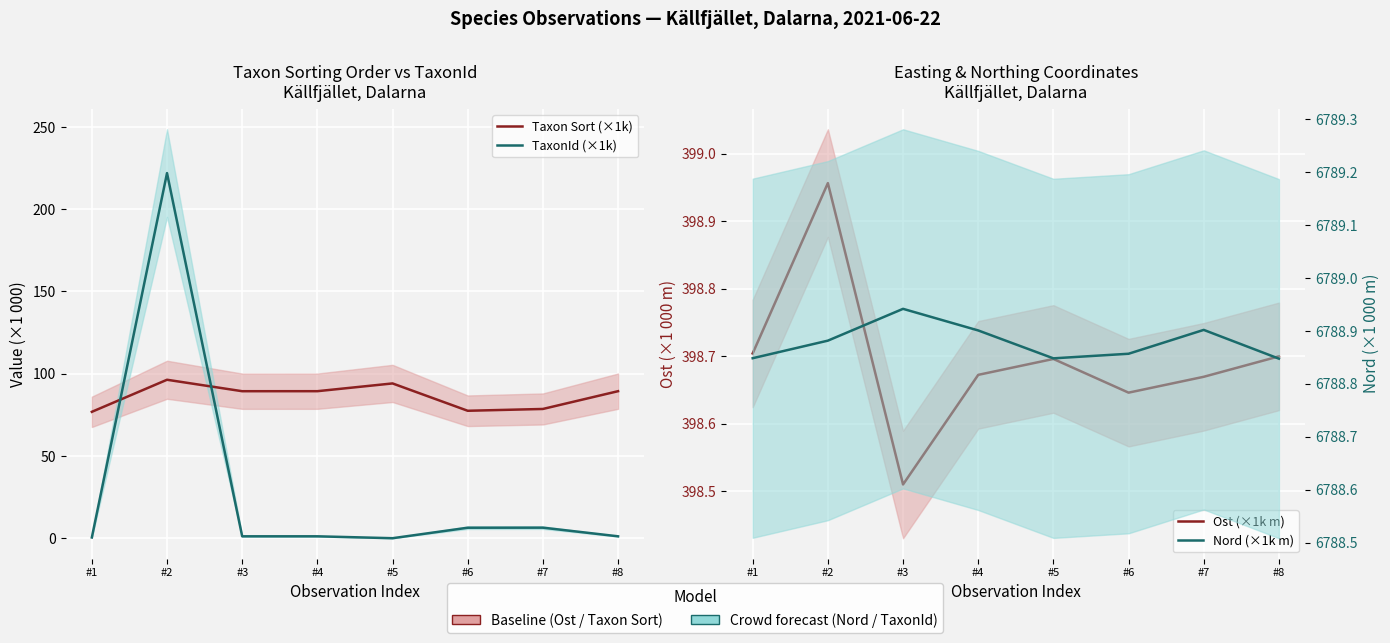

Where is the first local maximum for Taxon Sort (×1k)?

#2